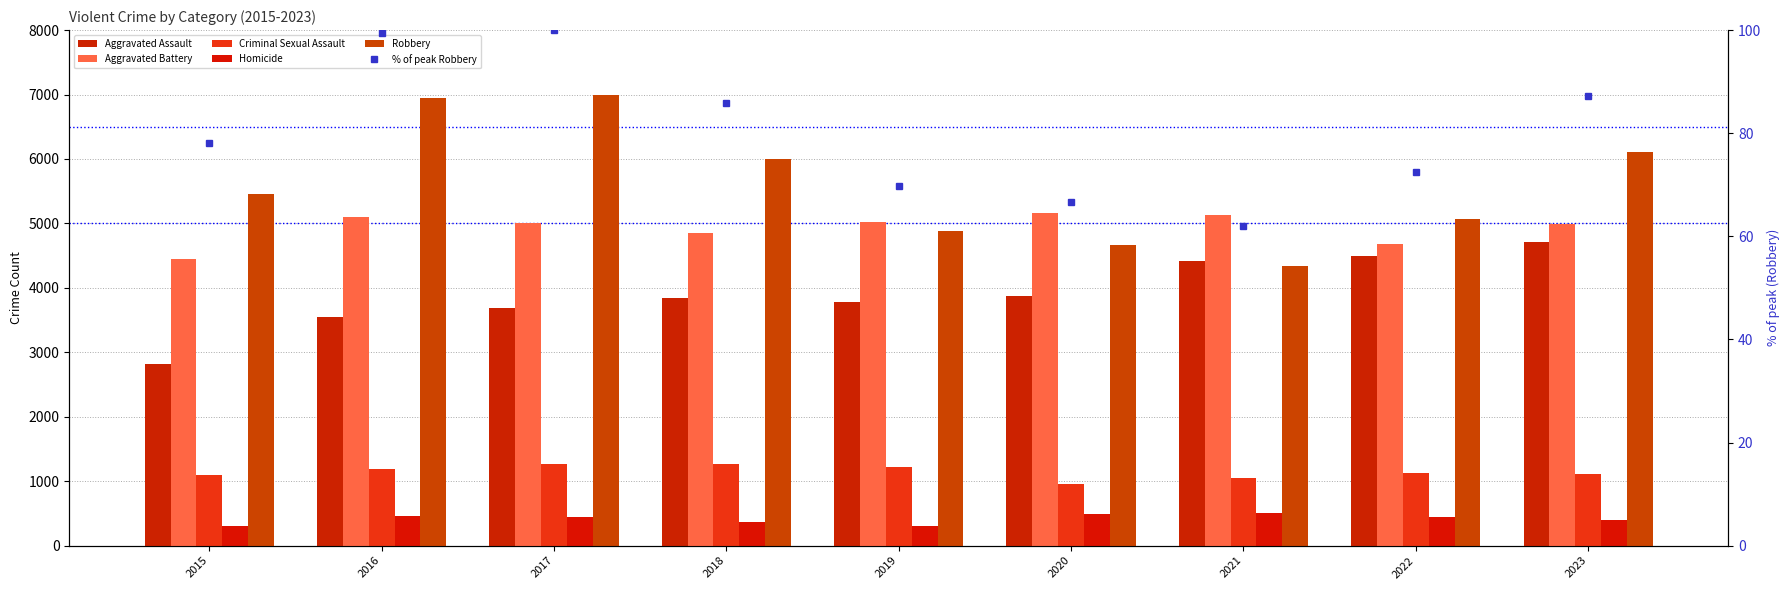

Are the bars horizontal?

No